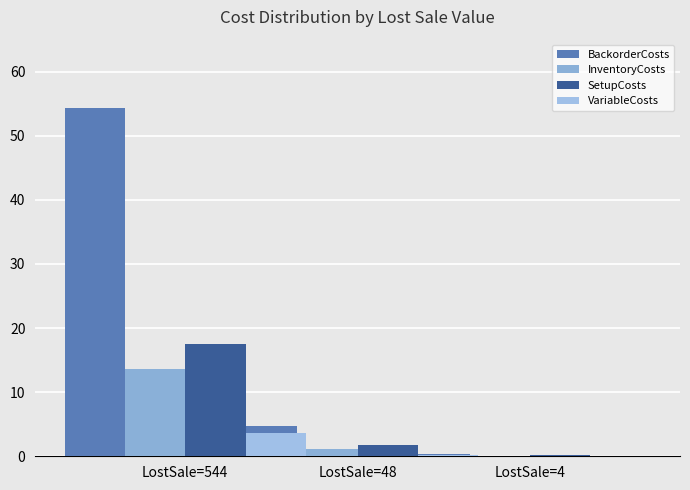

Is the value of InventoryCosts at LostSale=4 greater than the value of VariableCosts at LostSale=4?

Yes